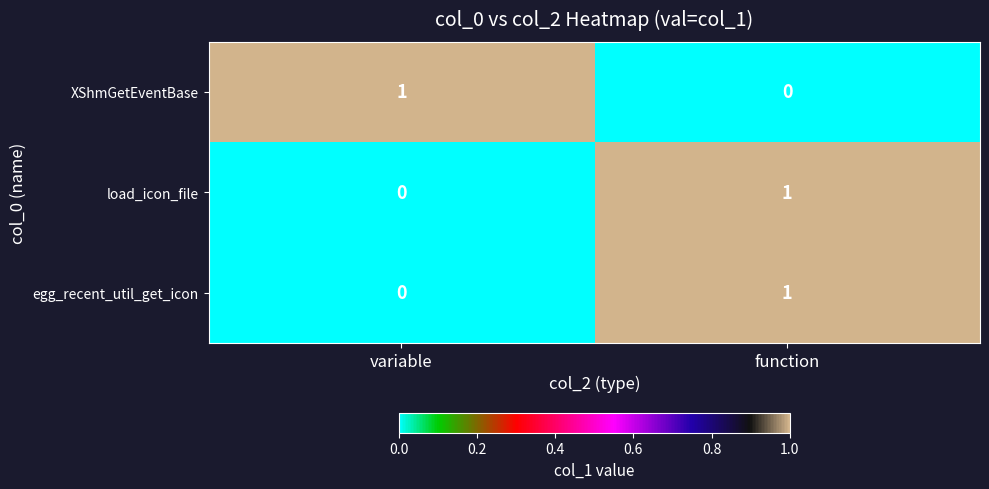

What is the maximum value shown in the chart?

1